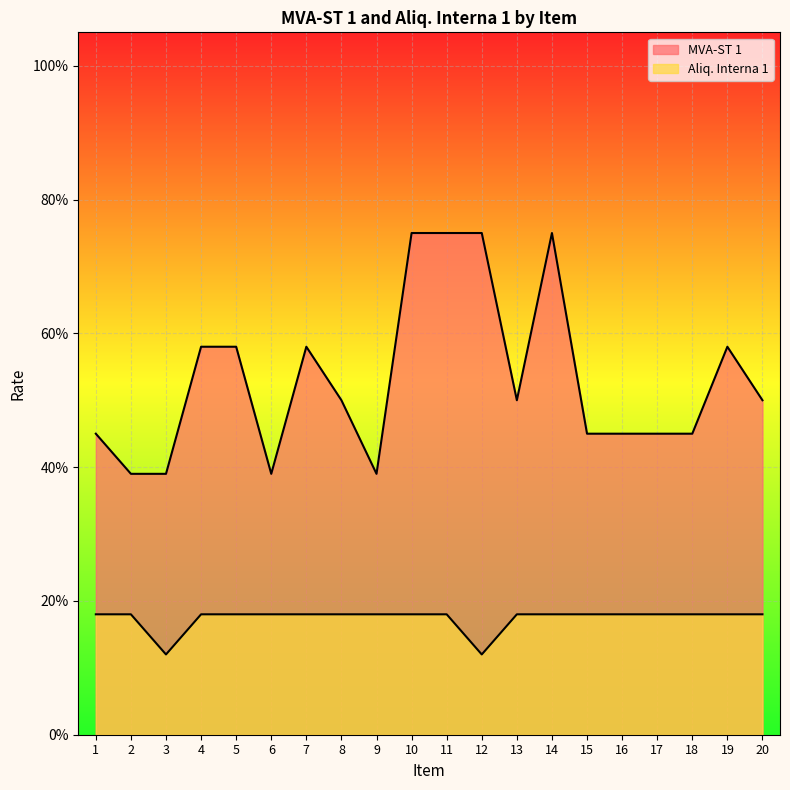

Is it true that MVA-ST 1 equals 0.4 at 2?

True